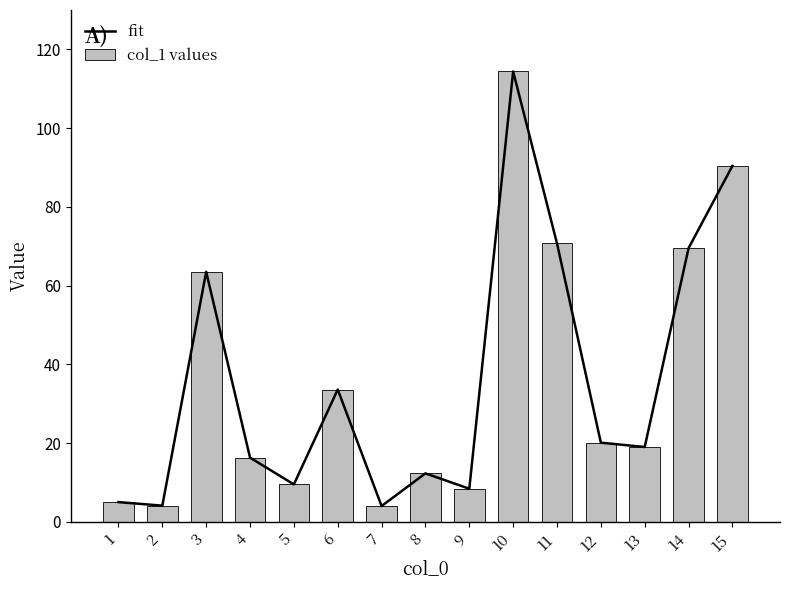

Reading left to right, extract all data points from this chart.

fit: 1=5.0	2=4.1	3=63.5	4=16.3	5=9.5	6=33.6	7=4.0	8=12.3	9=8.4	10=114.4	11=70.7	12=20.1	13=19.0	14=69.5	15=90.4
col_1 values: 1=5.0	2=4.1	3=63.5	4=16.3	5=9.5	6=33.6	7=4.0	8=12.3	9=8.4	10=114.4	11=70.7	12=20.1	13=19.0	14=69.5	15=90.4